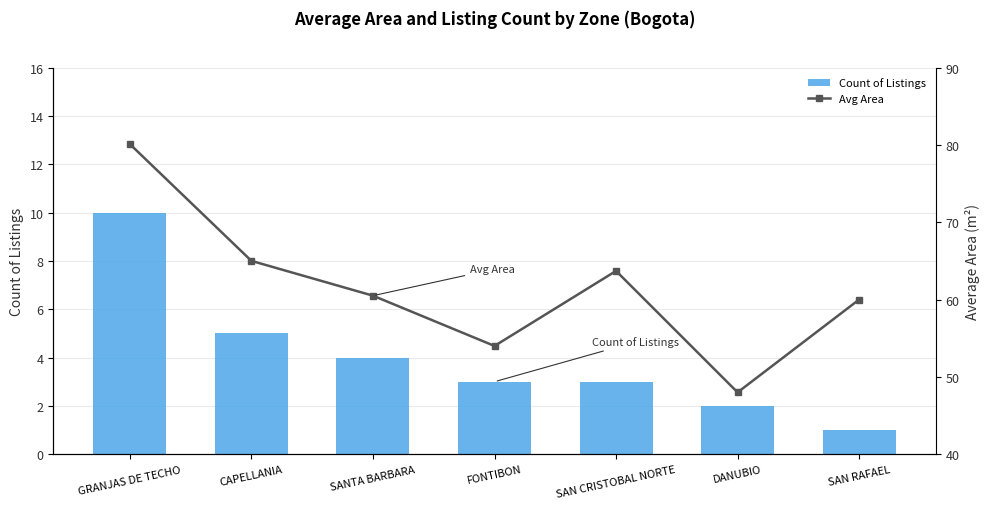

Which label corresponds to the largest value in the chart?

GRANJAS DE TECHO